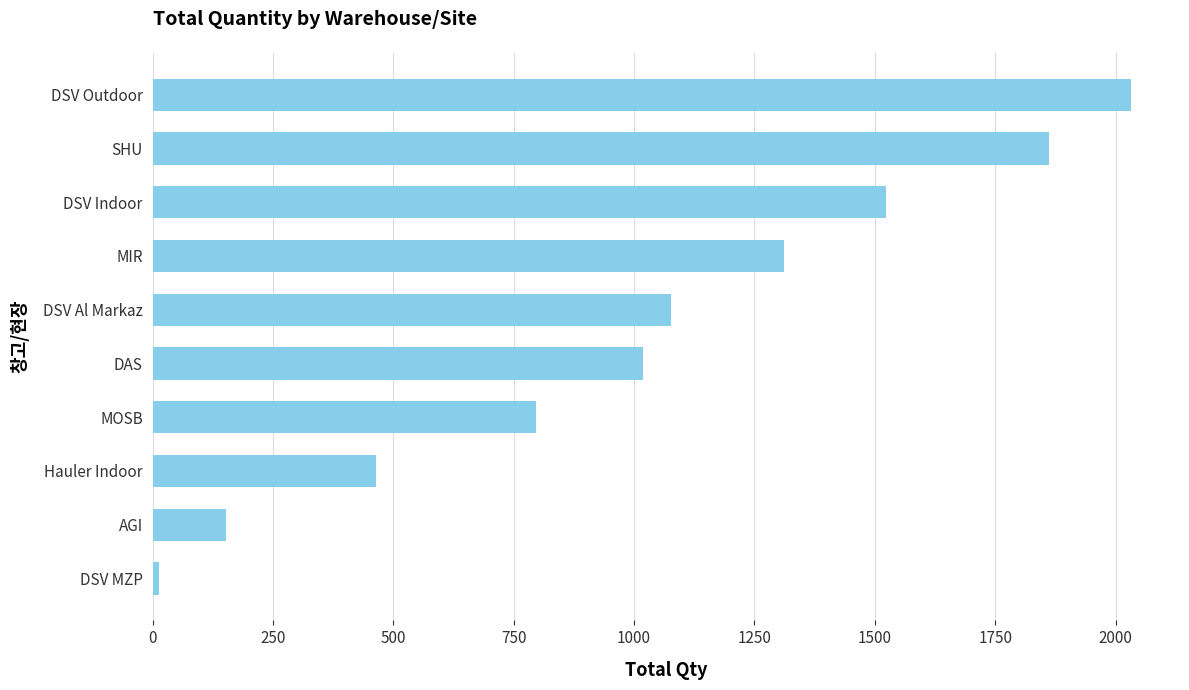

What is the smallest value displayed?

14